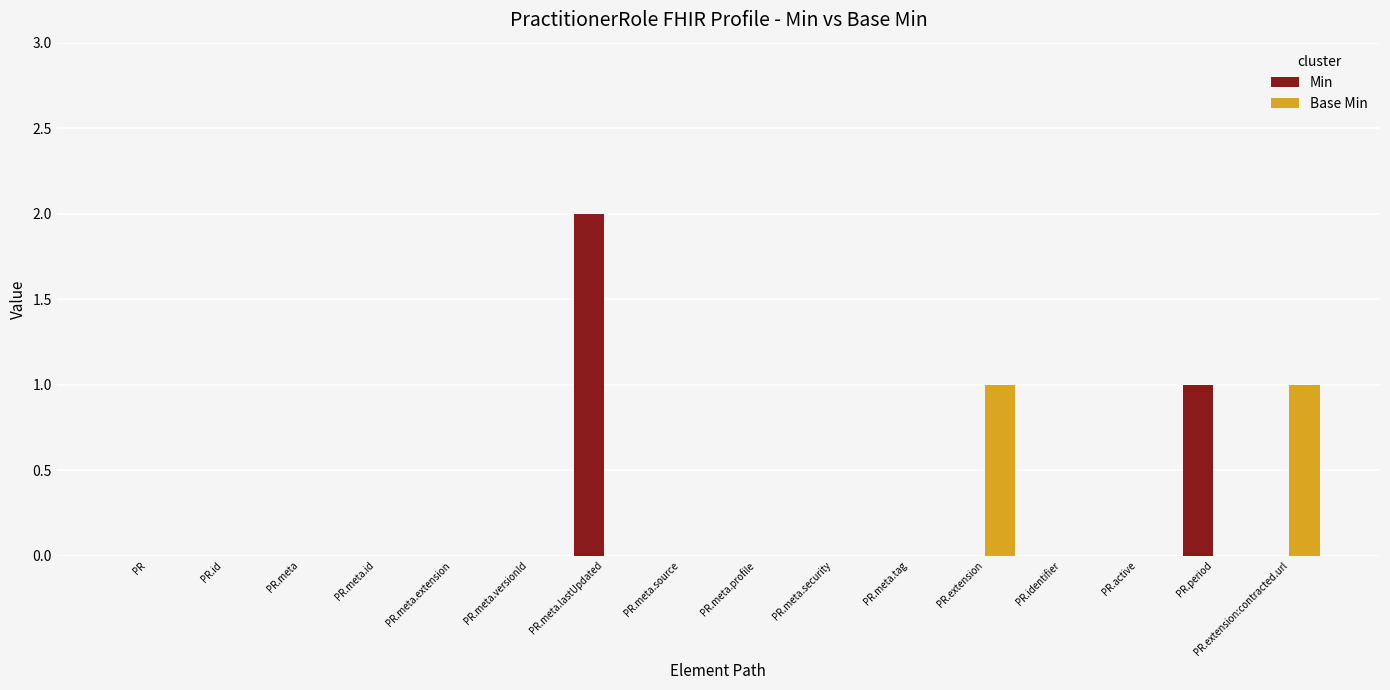

Does the chart contain stacked bars?

No